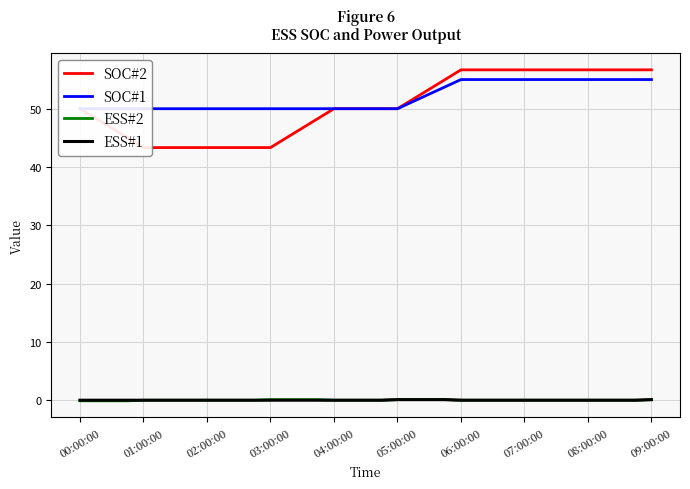

The value of ESS#1 at 00:00:00 is 0.0. True or false?

True